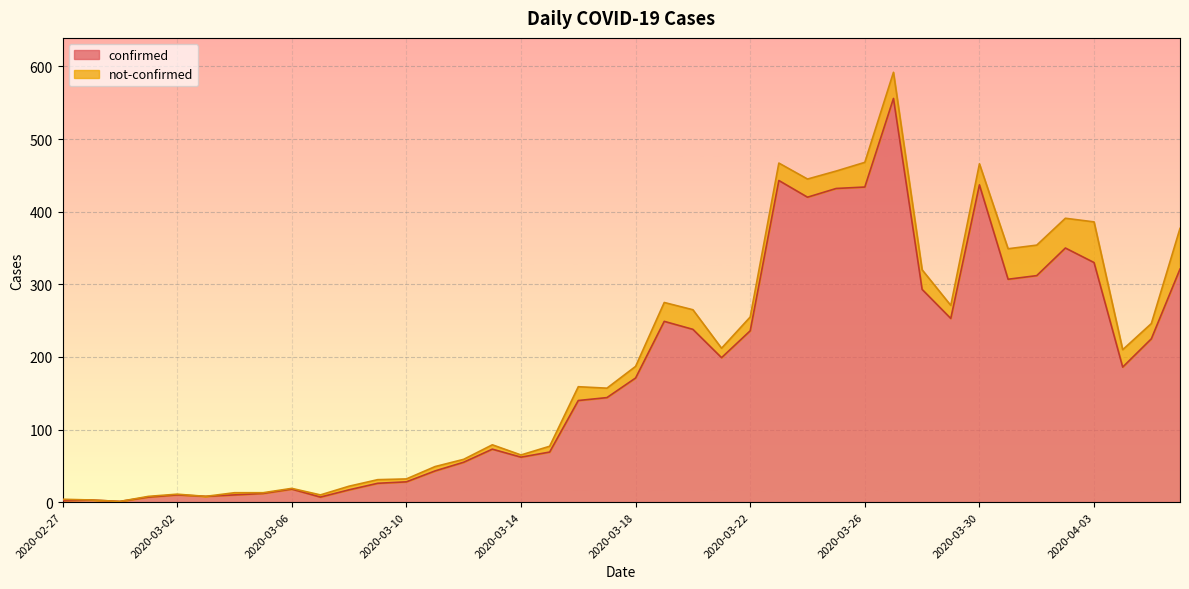

How many interior local valleys (lower than both neighbors) does the data have?

9